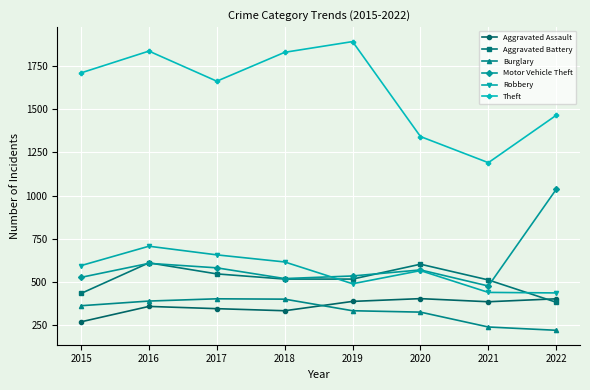

What is the value of the Aggravated Assault point at the 8th from the left?

404